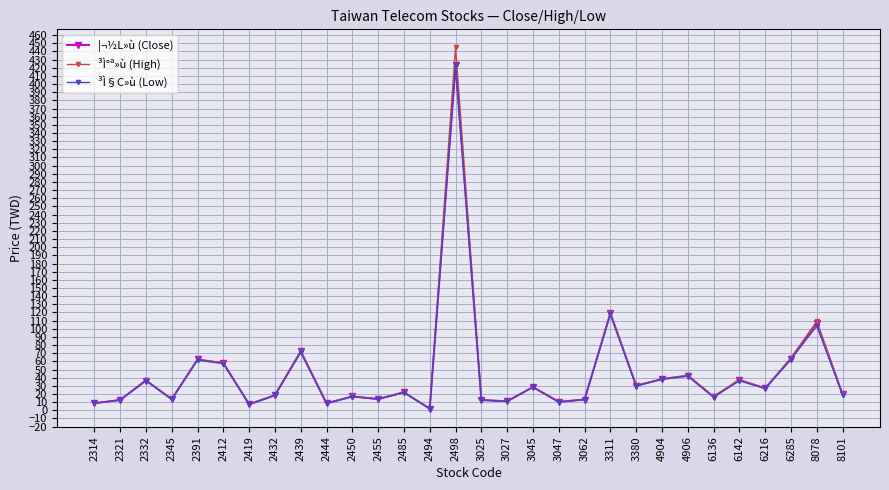

What is the smallest value displayed?

2.0